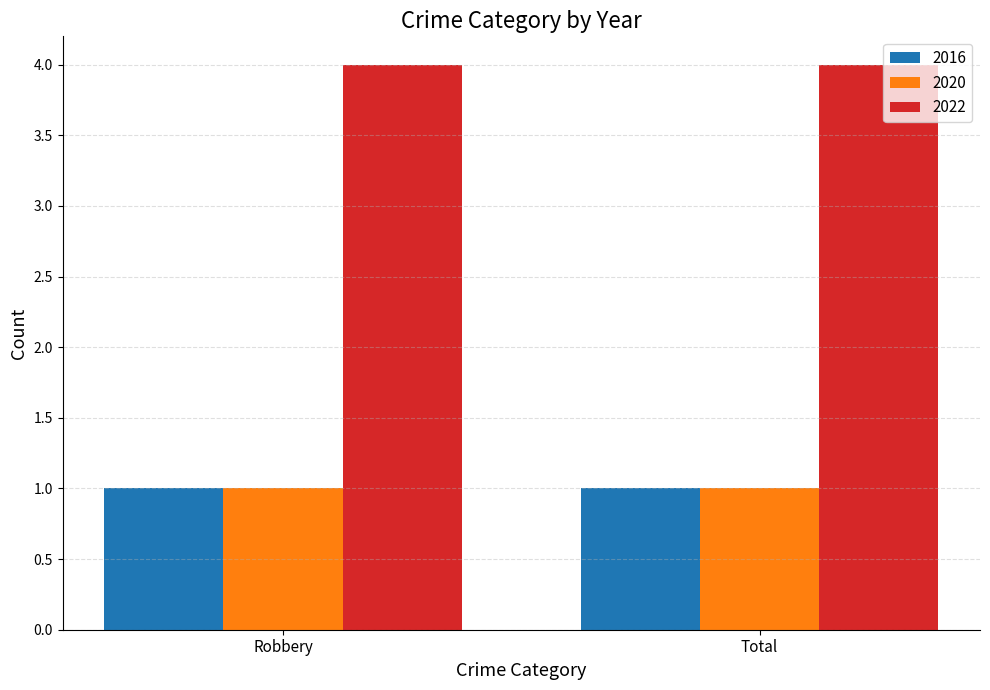

What is the greatest value displayed?

4